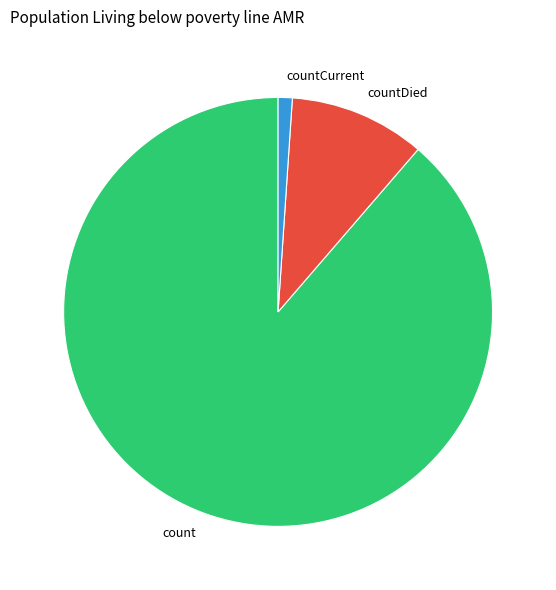

Is there any slice that represents more than half of the pie?

Yes